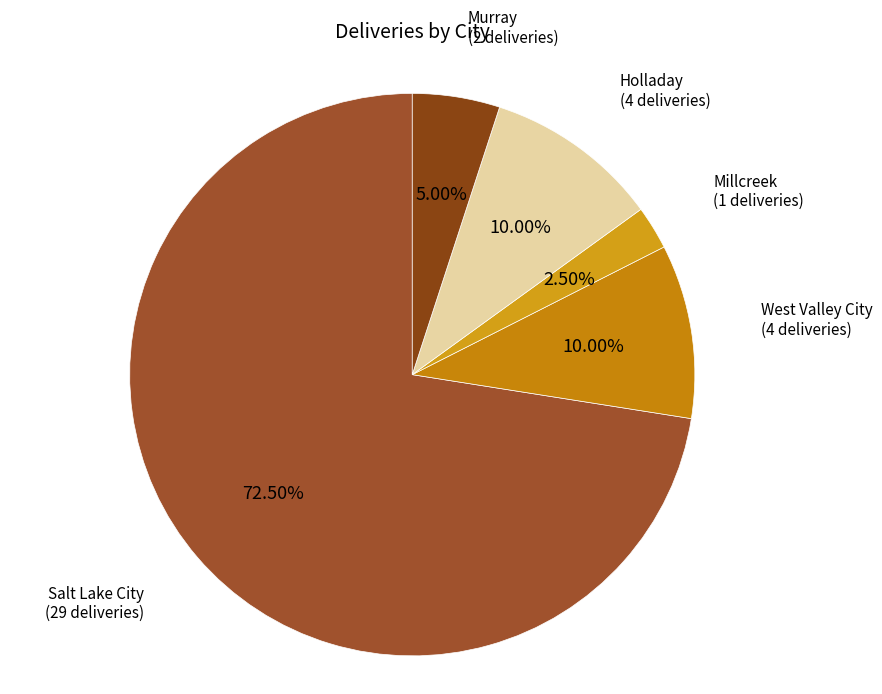

Count the number of slices in the pie.

5